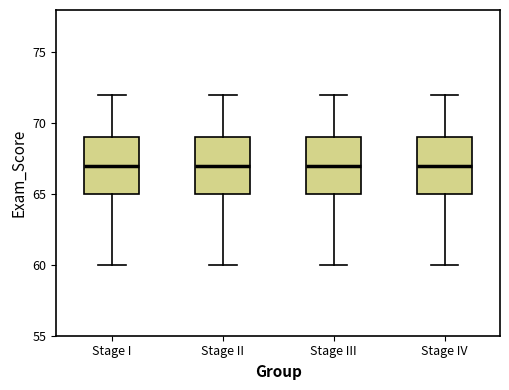

Reading left to right, read every box against the y-axis: the position of its median line, the range the box covers, and the ends of its whiskers. The values are not printed on the chart, so give them approximately, as read against the axis.

Stage I: median 67, box 65 to 69, whiskers 60 to 72
Stage II: median 67, box 65 to 69, whiskers 60 to 72
Stage III: median 67, box 65 to 69, whiskers 60 to 72
Stage IV: median 67, box 65 to 69, whiskers 60 to 72